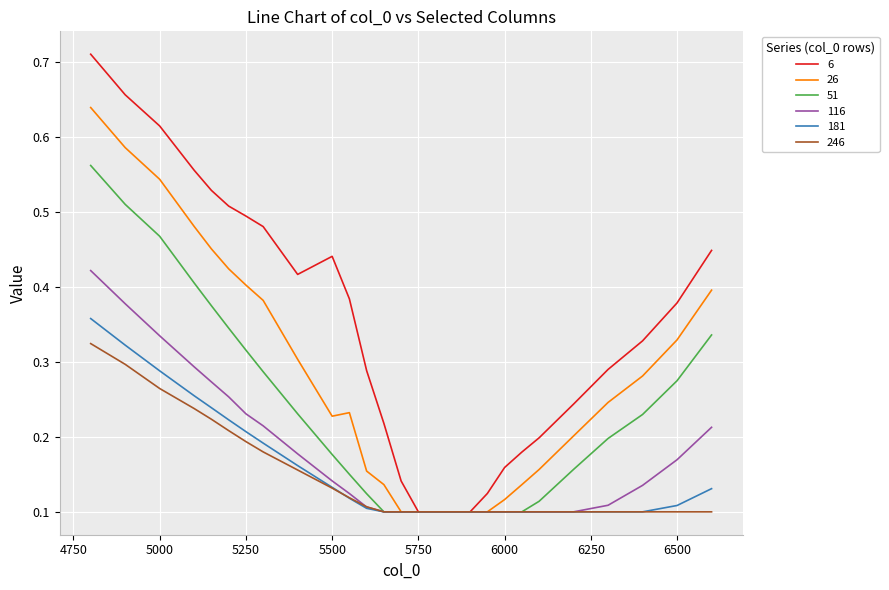

List the series in order of their peak value, highest first.

6, 26, 51, 116, 181, 246